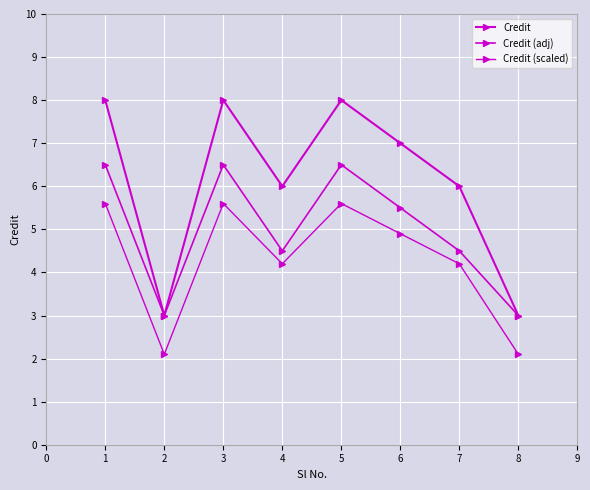

How many data points in Credit (adj) are less than 5?

4